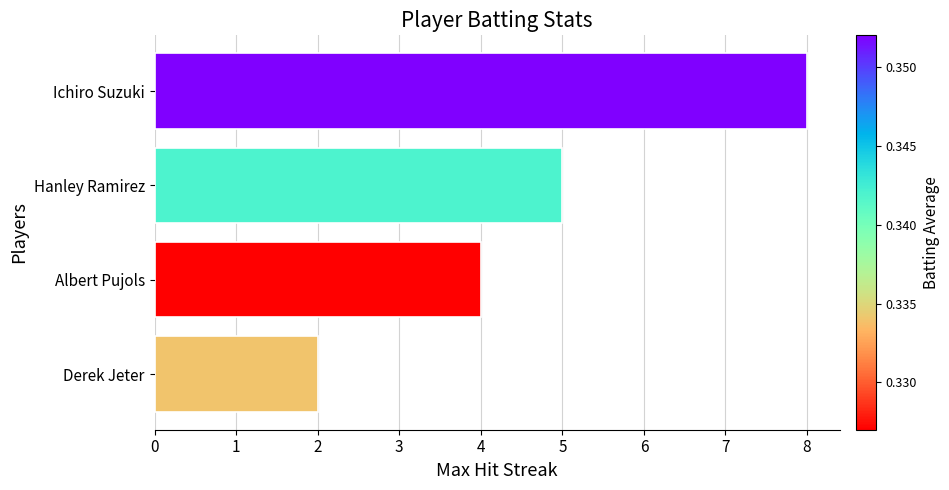

Does the chart contain any negative values?

No